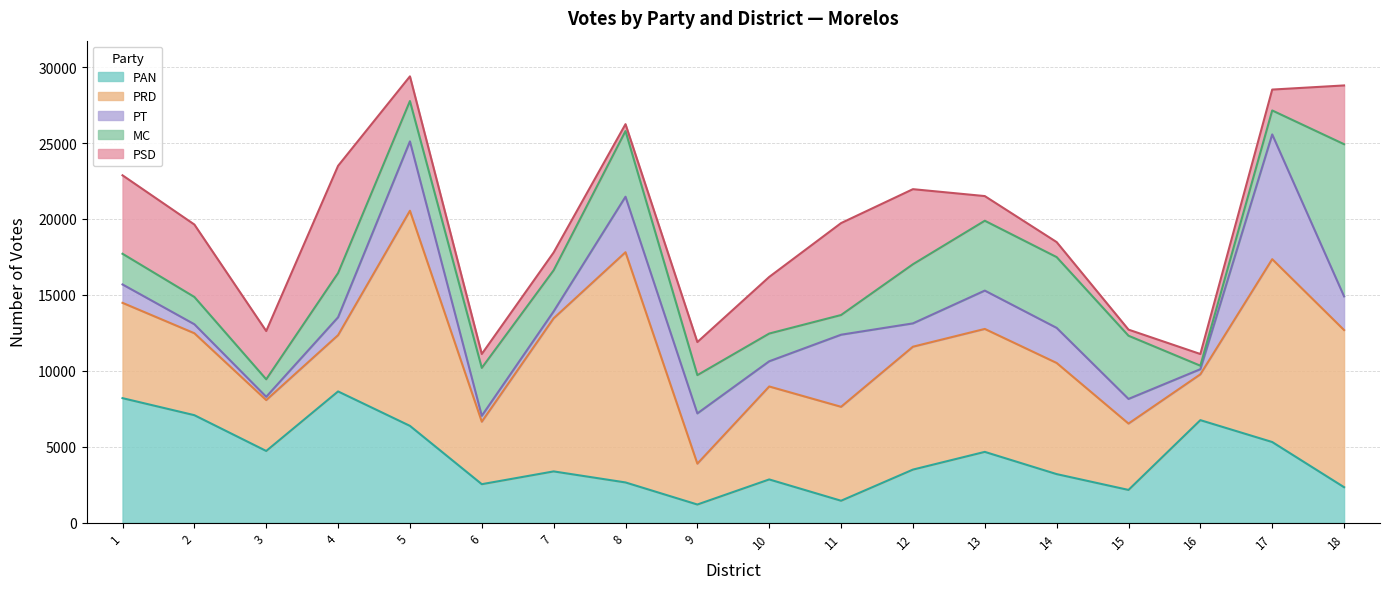

Is the value of PSD at 6-JIUTEPEC NORTE greater than the value of PRD at 4-CUERNAVACA SUR?

No